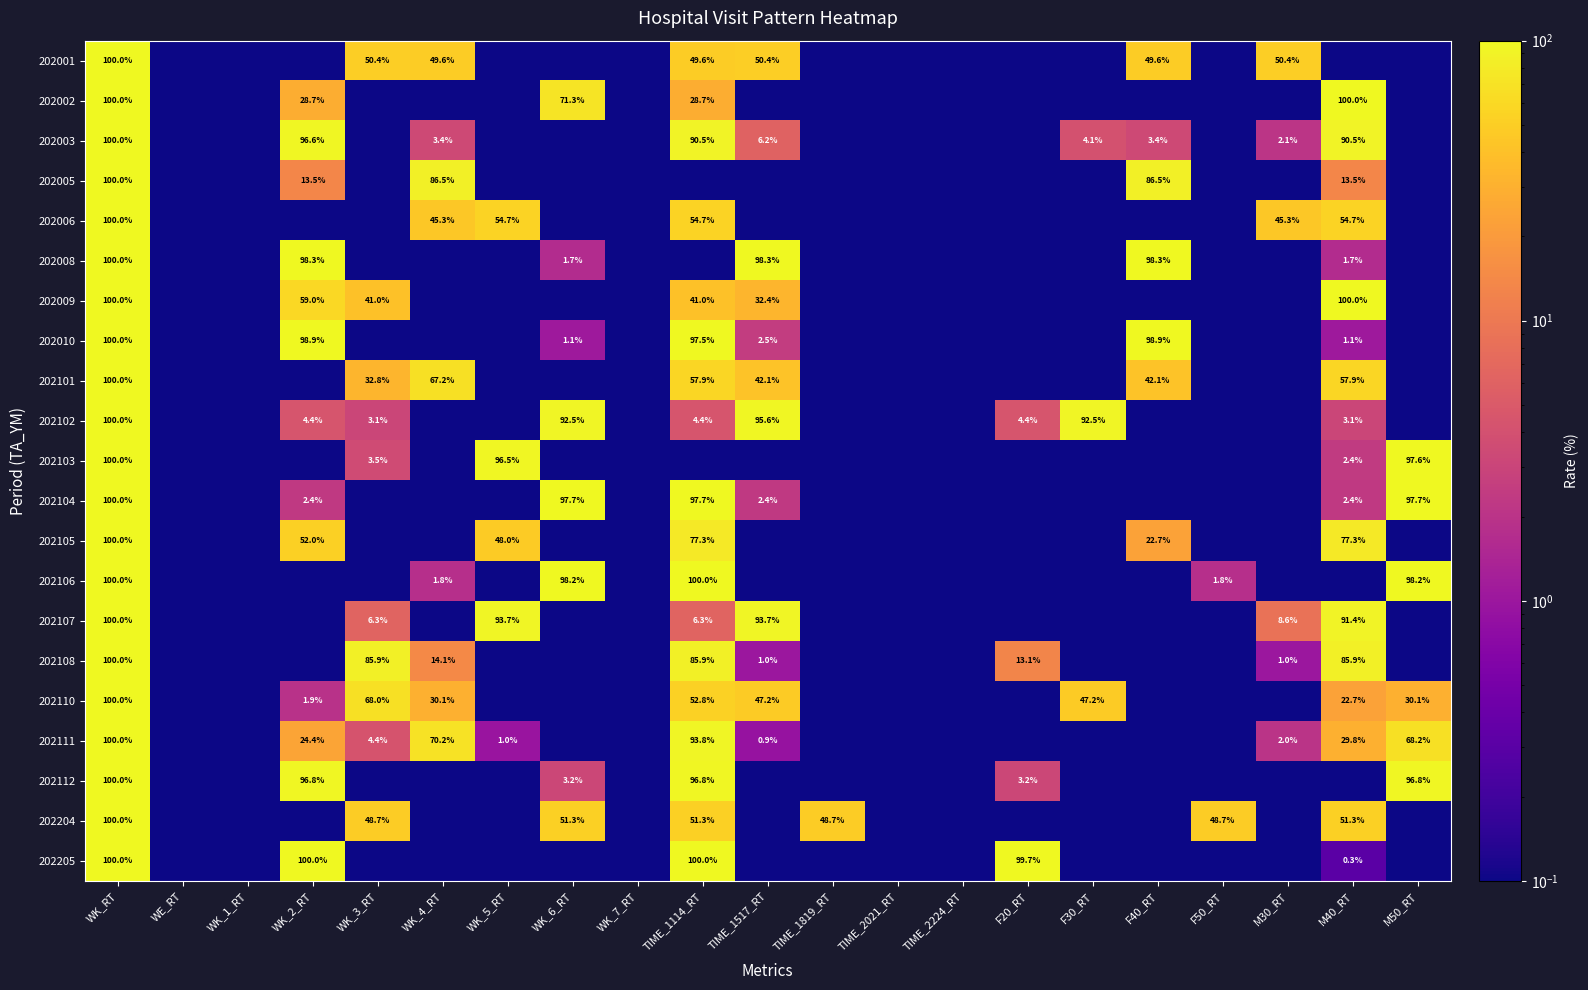

Which category has the highest value across all series?

WK_RT